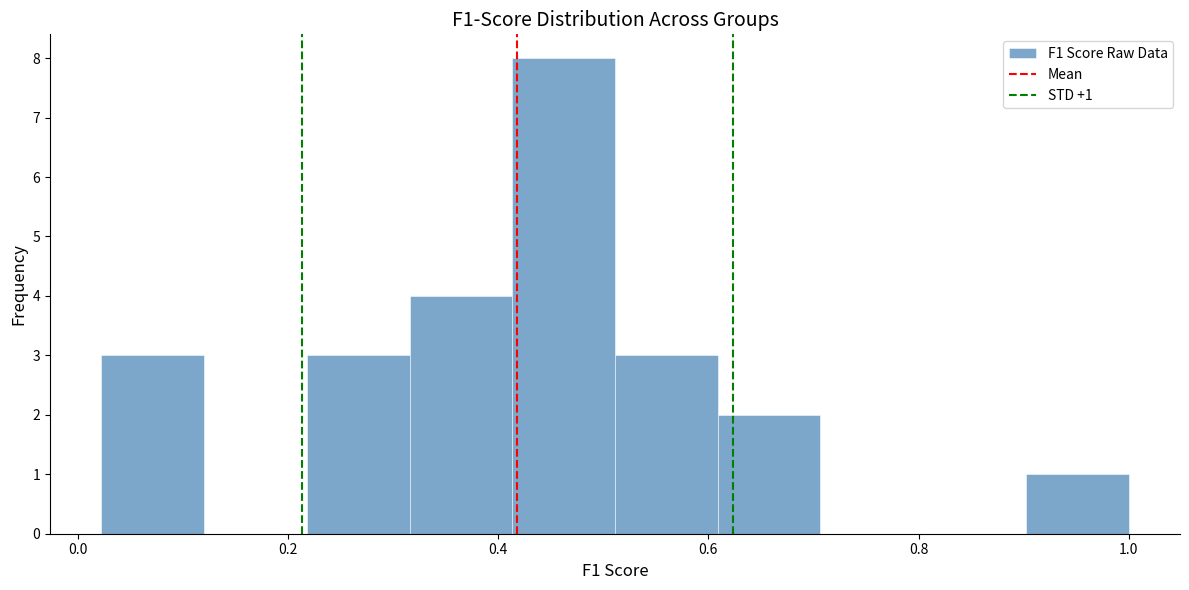

Over which range of the x-axis is the bar tallest?

0.42 to 0.52